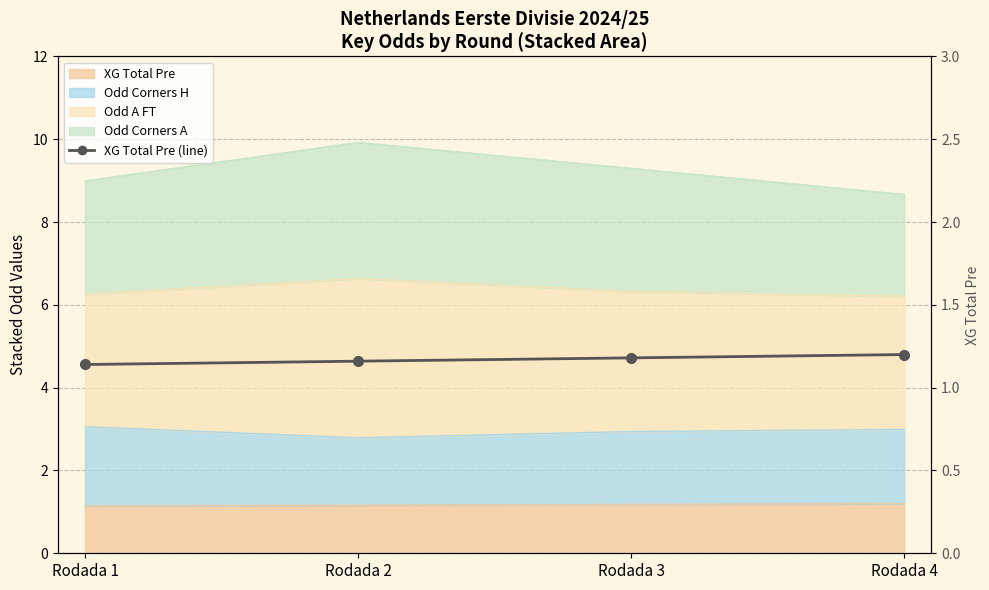

Rank the categories by value from lowest to highest.

Rodada 1, Rodada 2, Rodada 3, Rodada 4